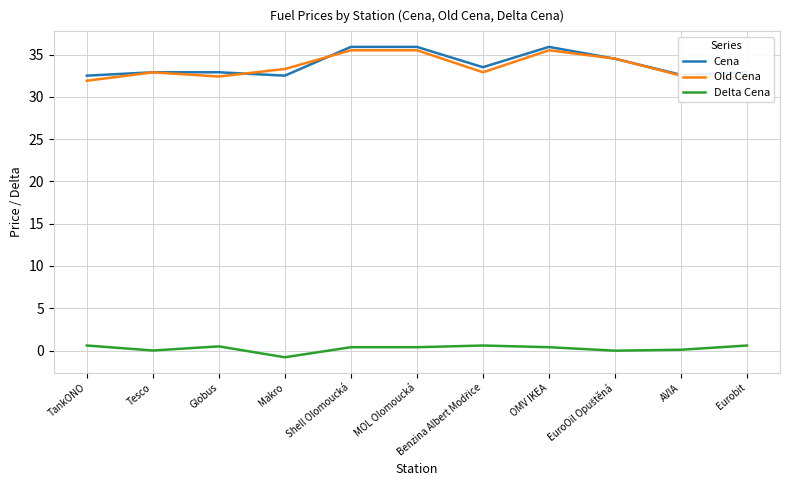

True or false: Old Cena has a value of 31.9 at TankONO.

True